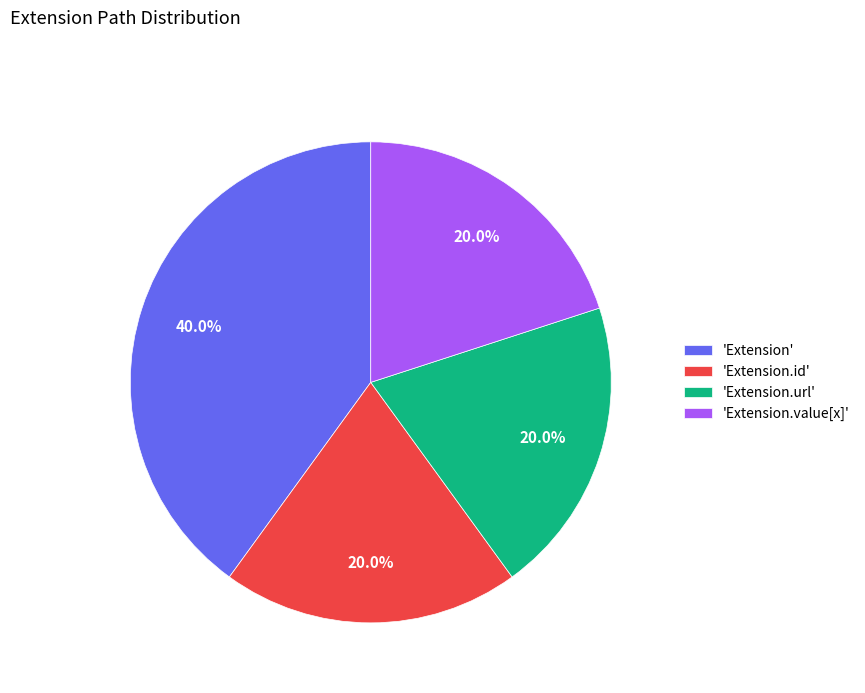

Is there any slice that represents more than half of the pie?

No